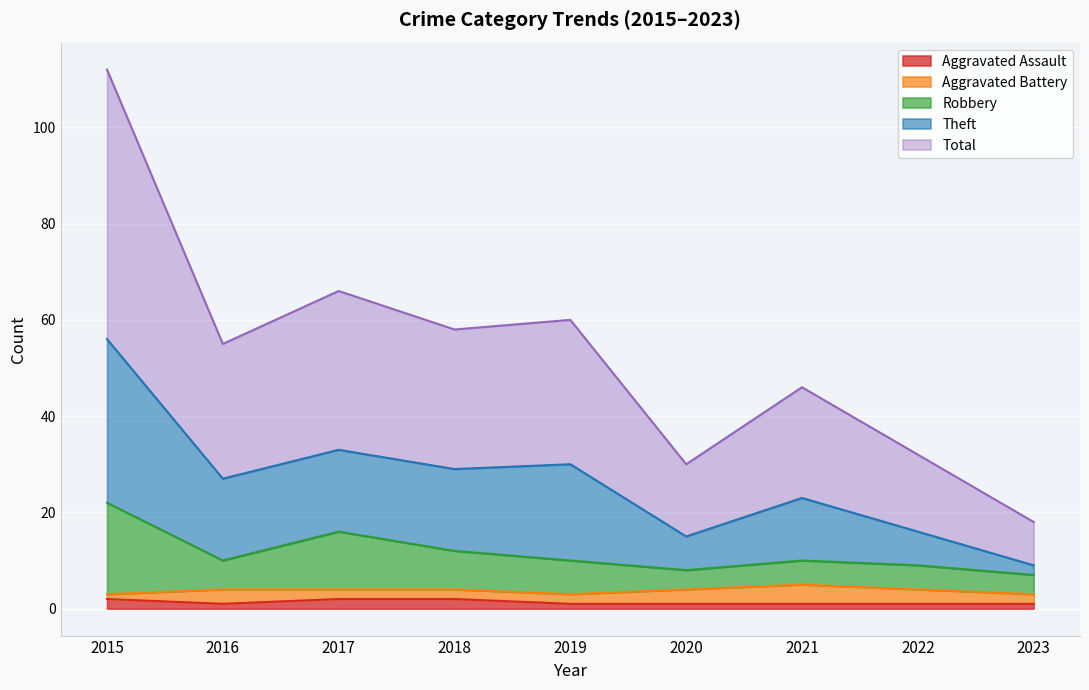

Does the chart display data point markers on the line(s)?

No